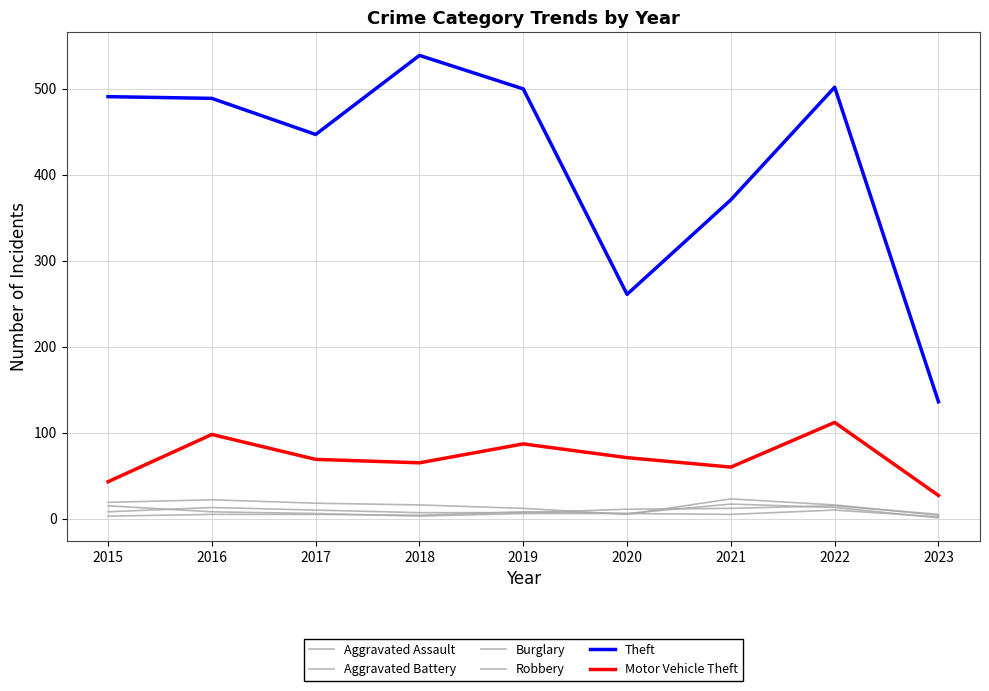

How many lines are shown in the chart?

6